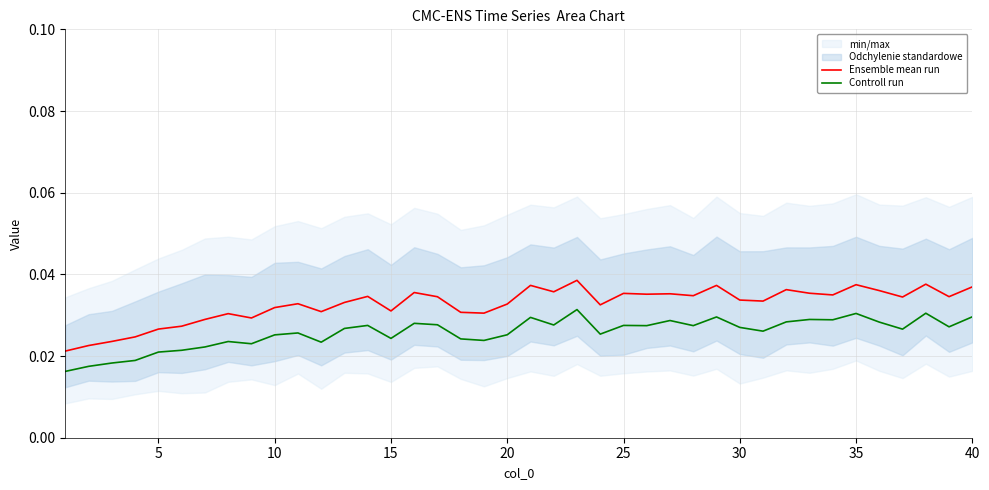

True or false: Controll run and Ensemble mean run intersect in this chart.

False